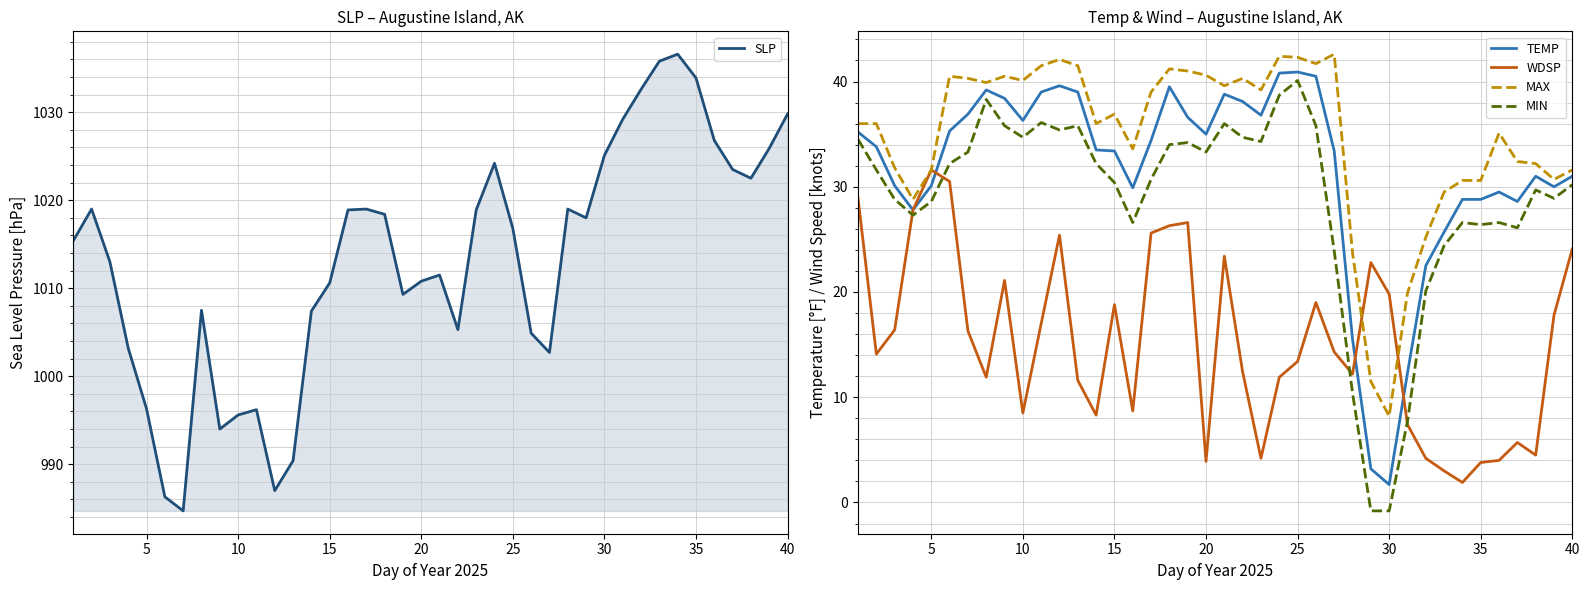

Does the chart display data point markers on the line(s)?

No